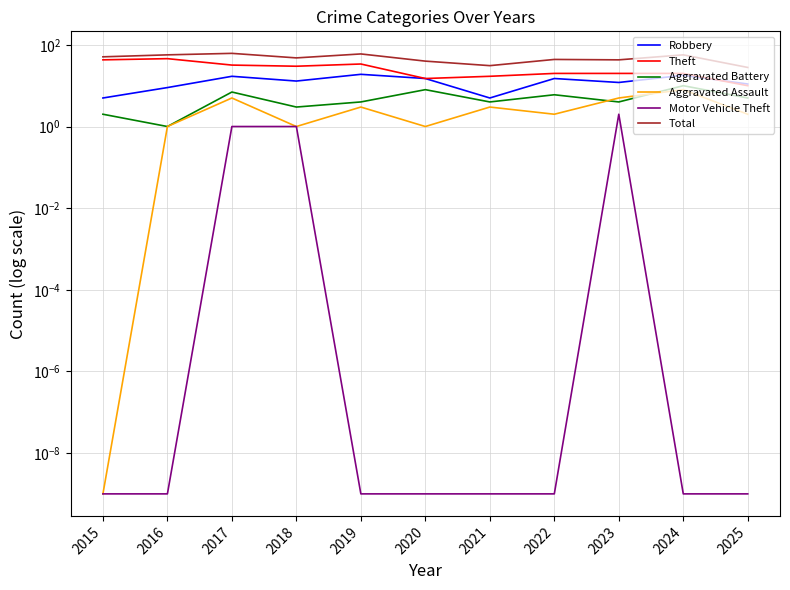

True or false: Aggravated Battery and Motor Vehicle Theft intersect in this chart.

False